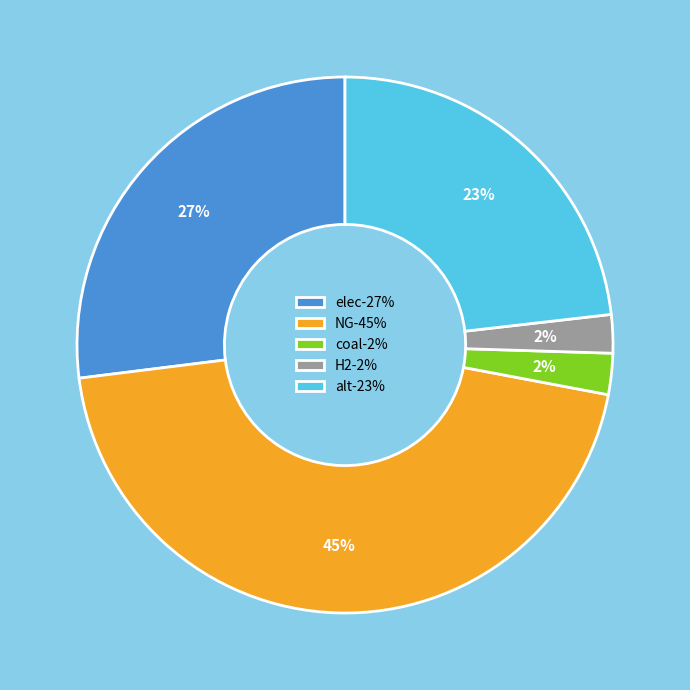

Does alt-23% account for over 50% of the chart?

No